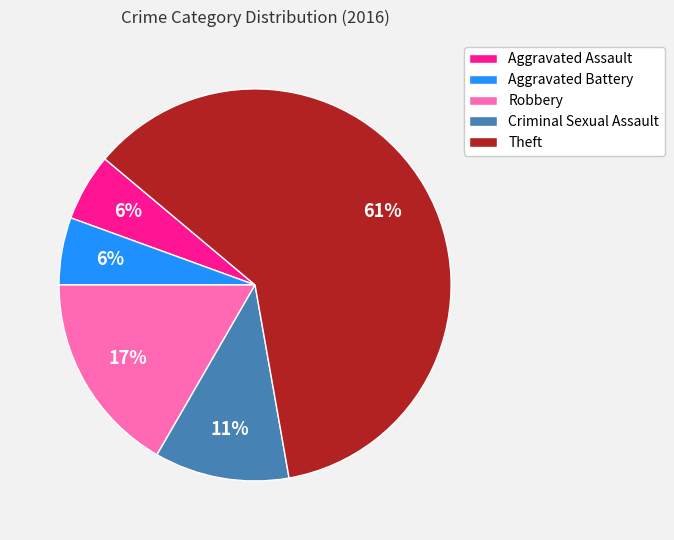

To the nearest percent, what is the difference between the Aggravated Assault and Robbery slice percentages?

11%